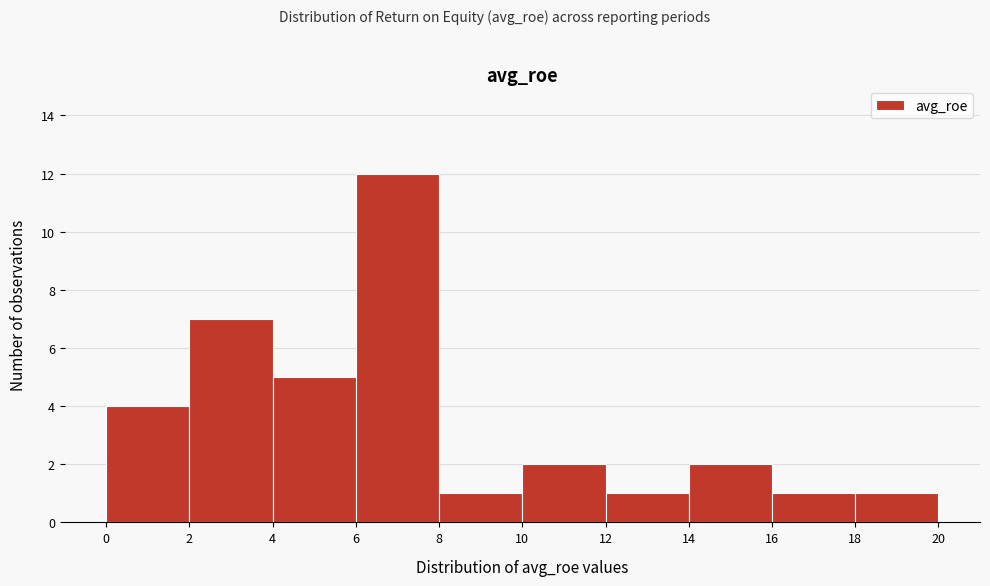

Over which range of the x-axis is the bar tallest?

6 to 8